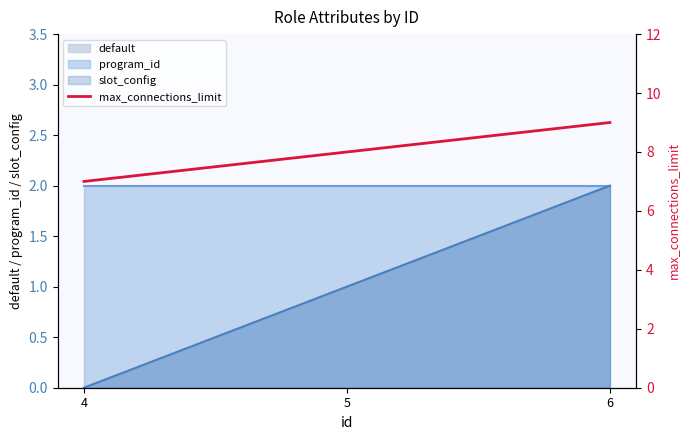

How many values exceed 8?

1